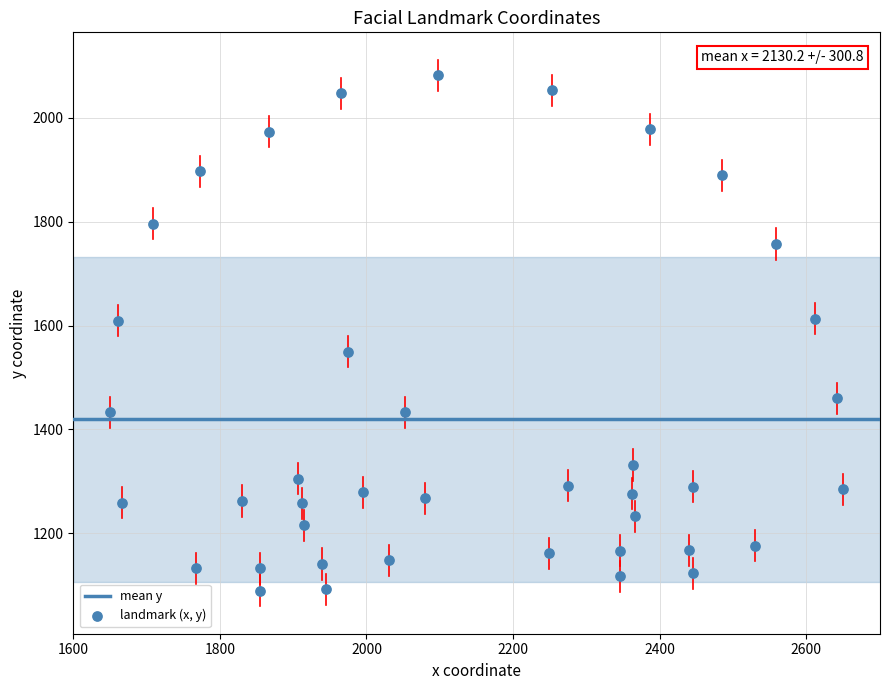

What is the range of X values (max minus min)?

1000.6